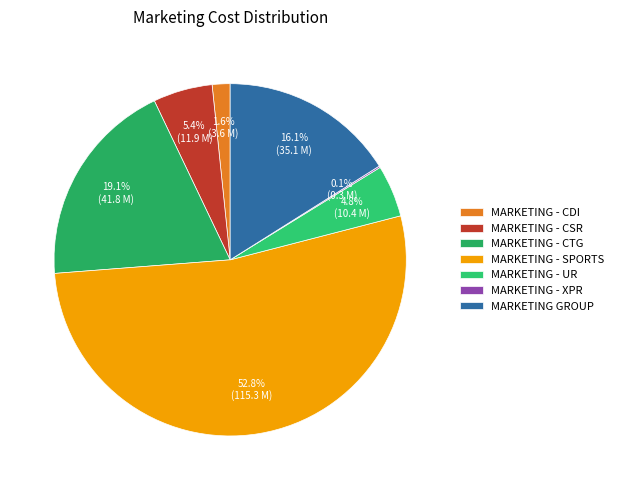

How many slices are in this pie chart?

7